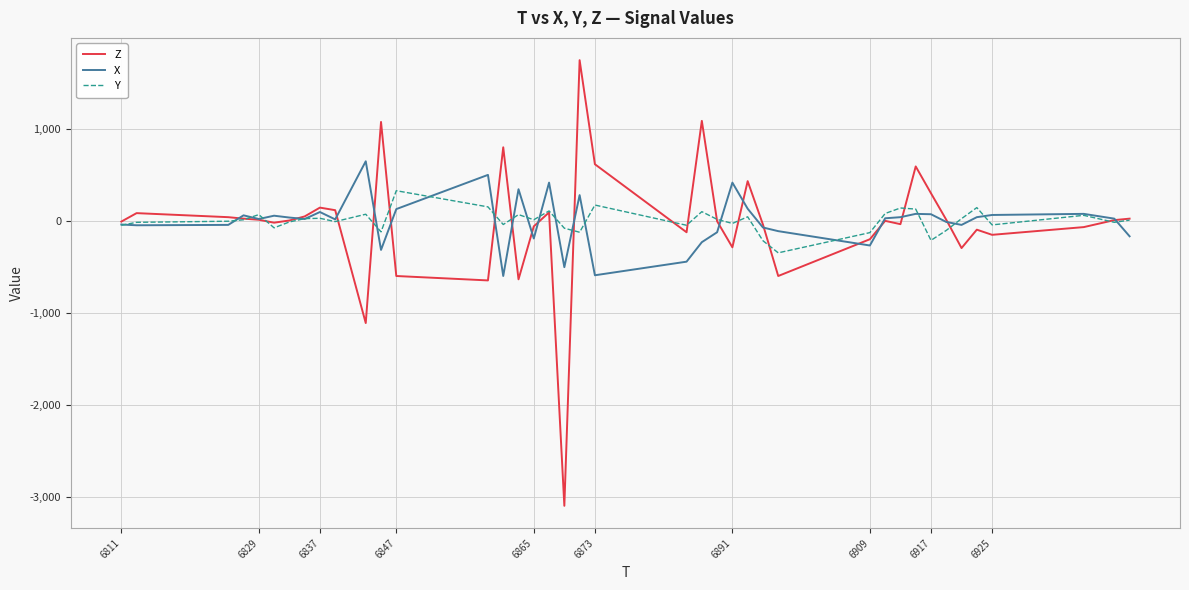

Which series has the largest range (max minus min)?

Z